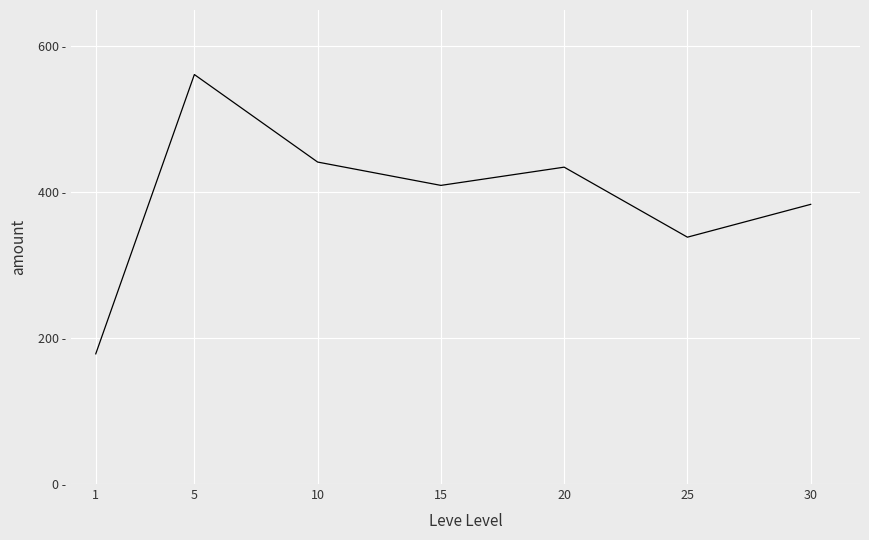

Where is the first local maximum?

5